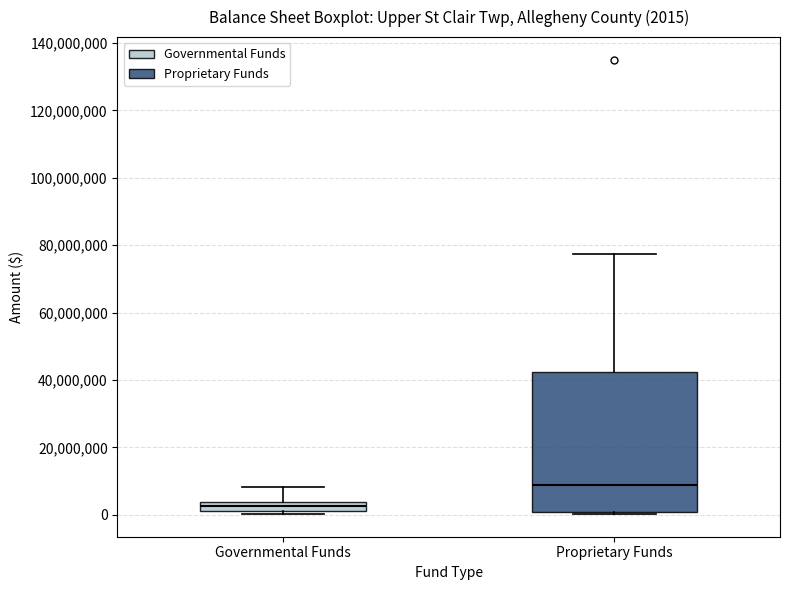

Comparing the boxes themselves (not the whiskers), which one is the tallest?

Proprietary Funds